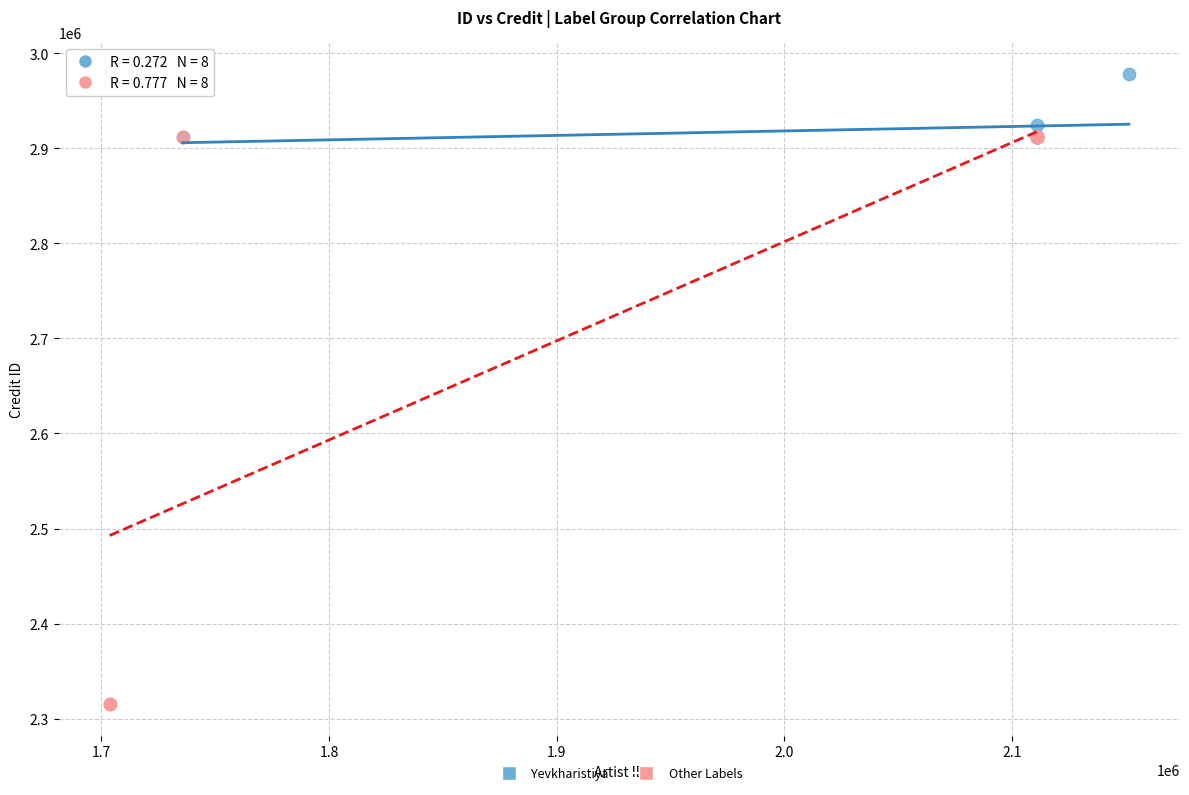

Which series contains the lowest Y value?

Other Labels